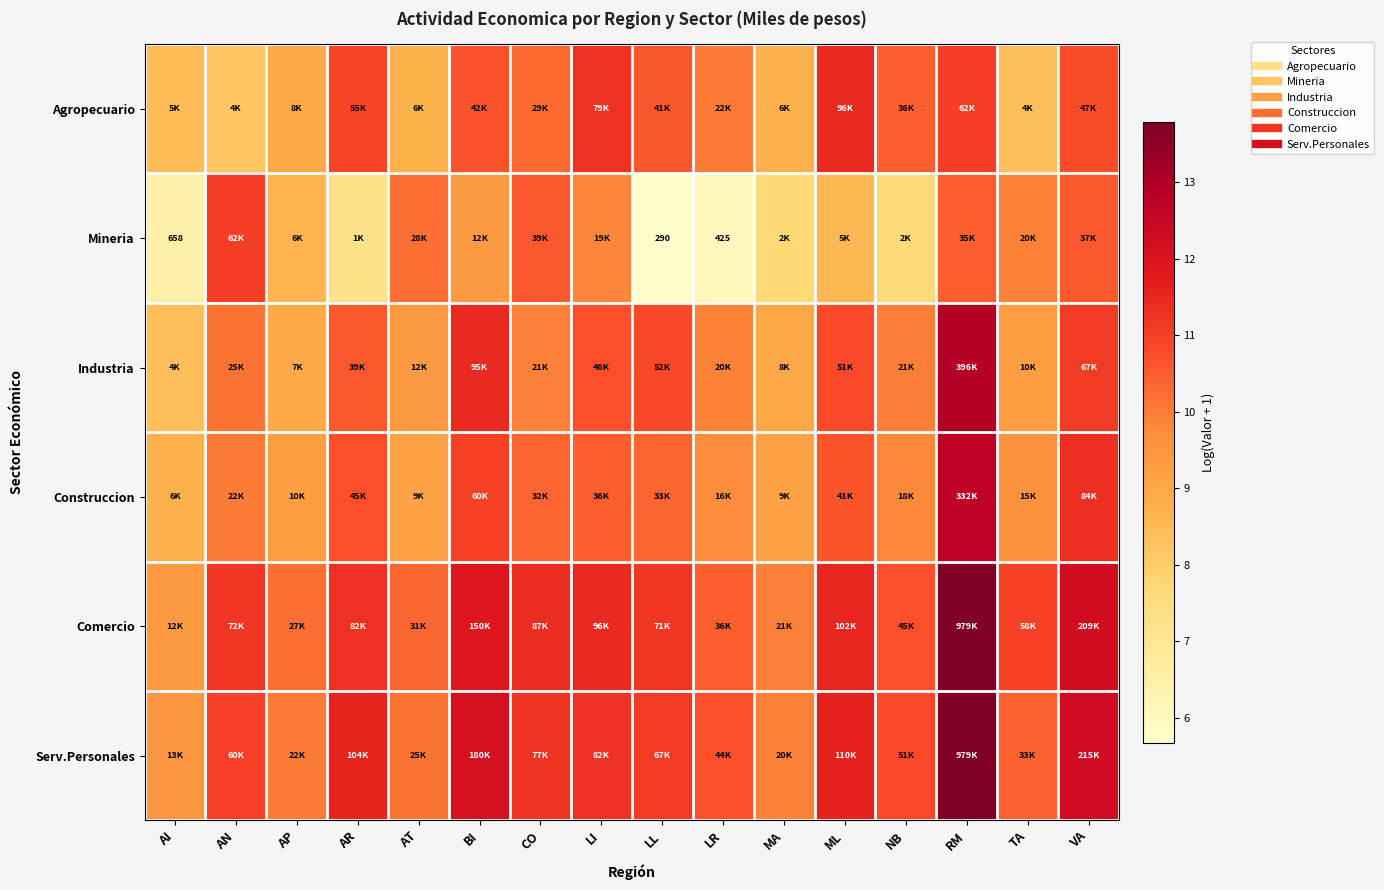

At which category is the sum across all series the highest?

RM